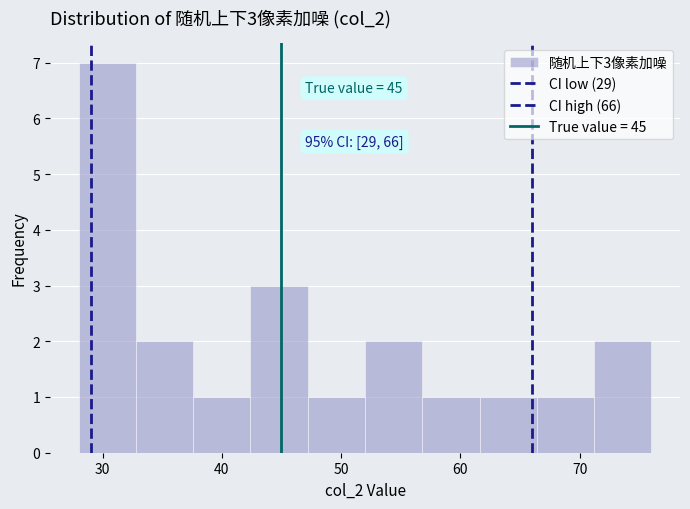

Over which range of the x-axis is the bar tallest?

28.0 to 32.8